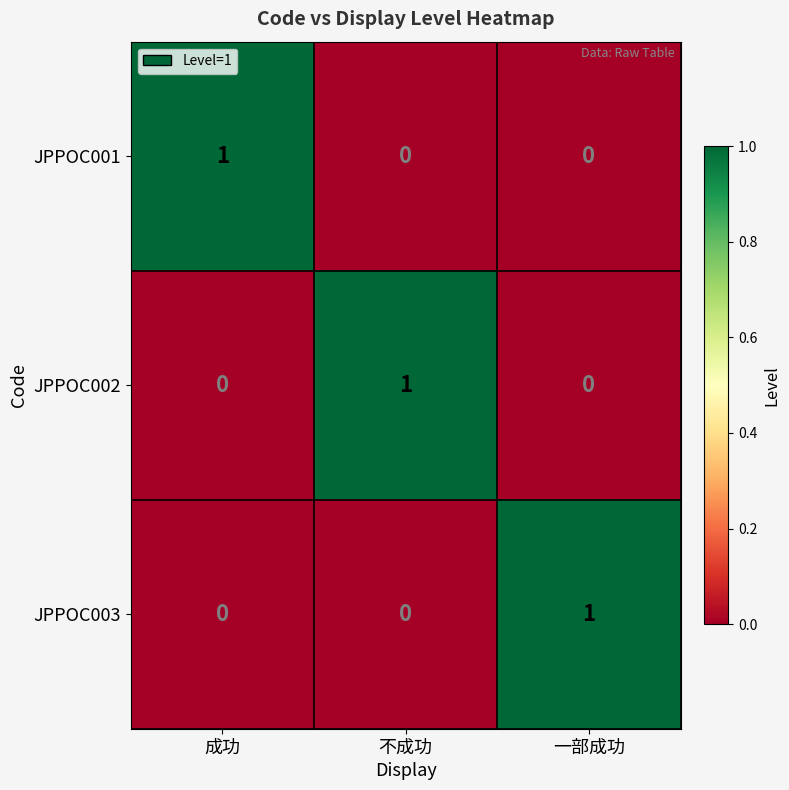

Is the value of JPPOC001 at 一部成功 greater than the value of JPPOC003 at 一部成功?

No